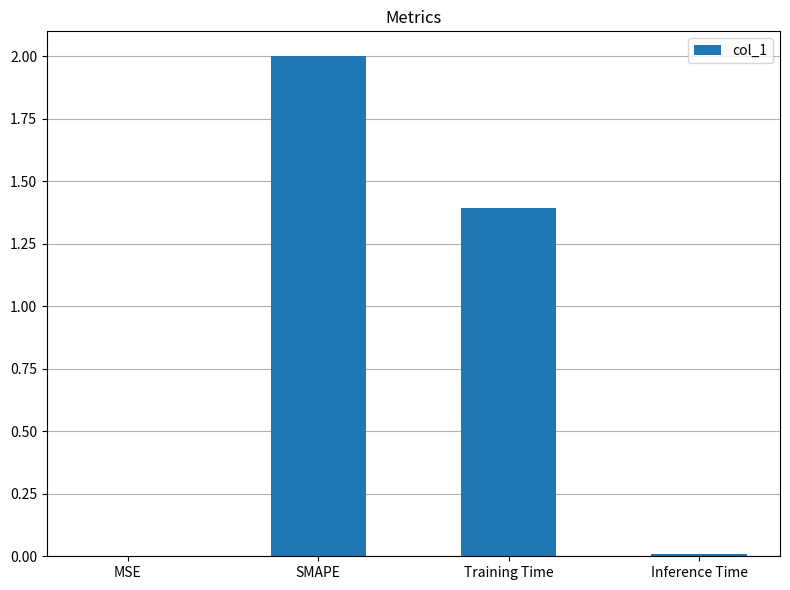

Is it true that the value at Training Time is 1.0?

False